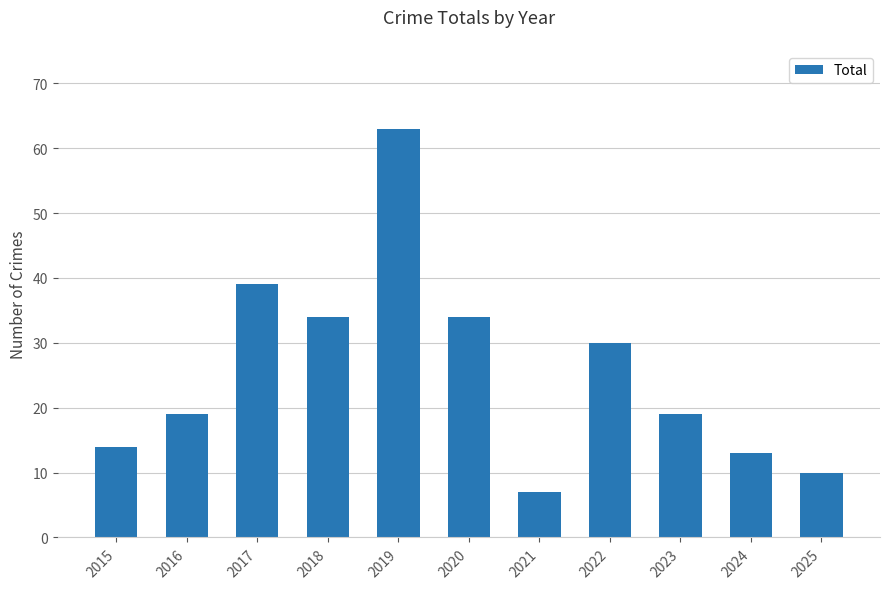

What is the value of the 11th bar from the left?

10